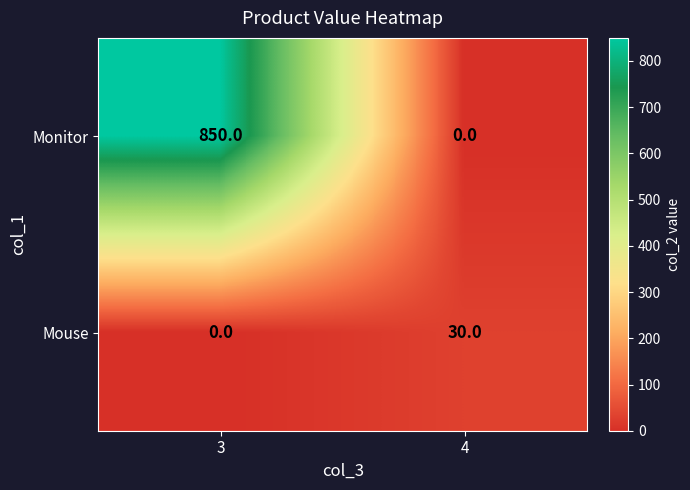

What is the average value of the Mouse series?

15